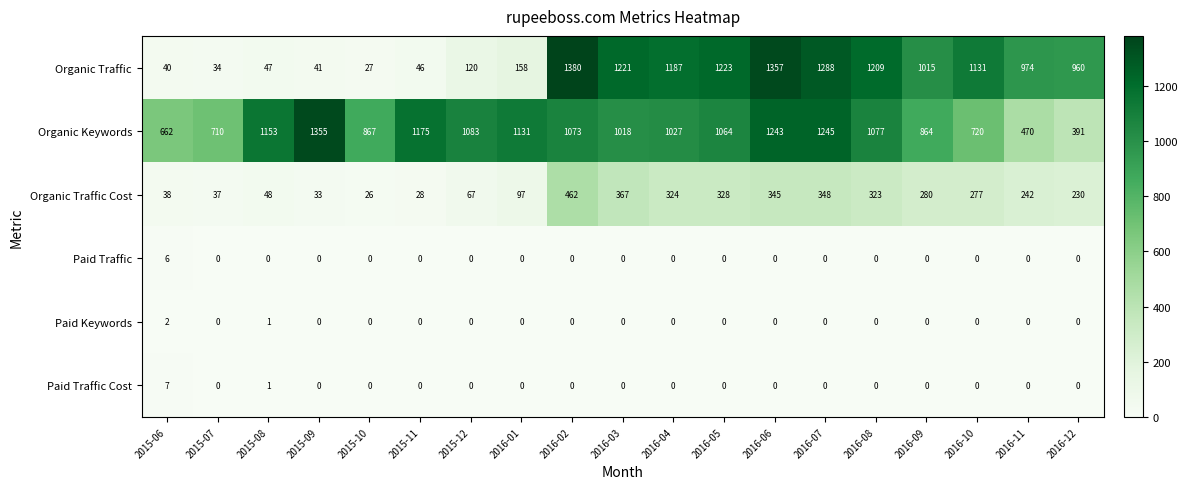

List the series in order of their peak value, lowest first.

Paid Keywords, Paid Traffic, Paid Traffic Cost, Organic Traffic Cost, Organic Keywords, Organic Traffic